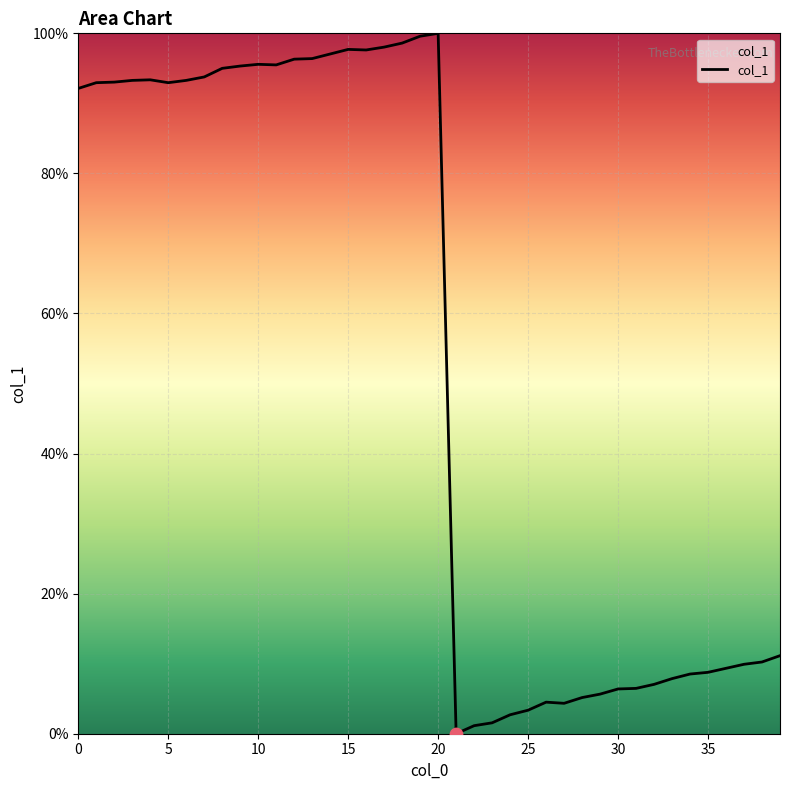

What is the greatest value displayed?

100.0